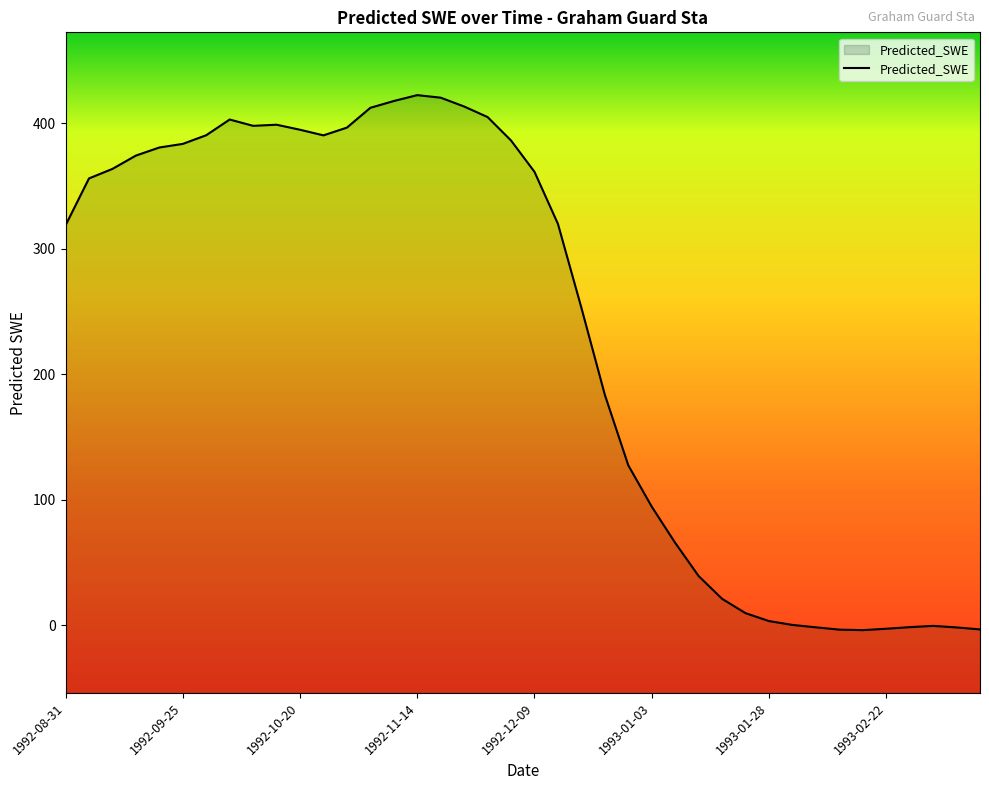

Which label corresponds to the largest value in the chart?

1992-11-14